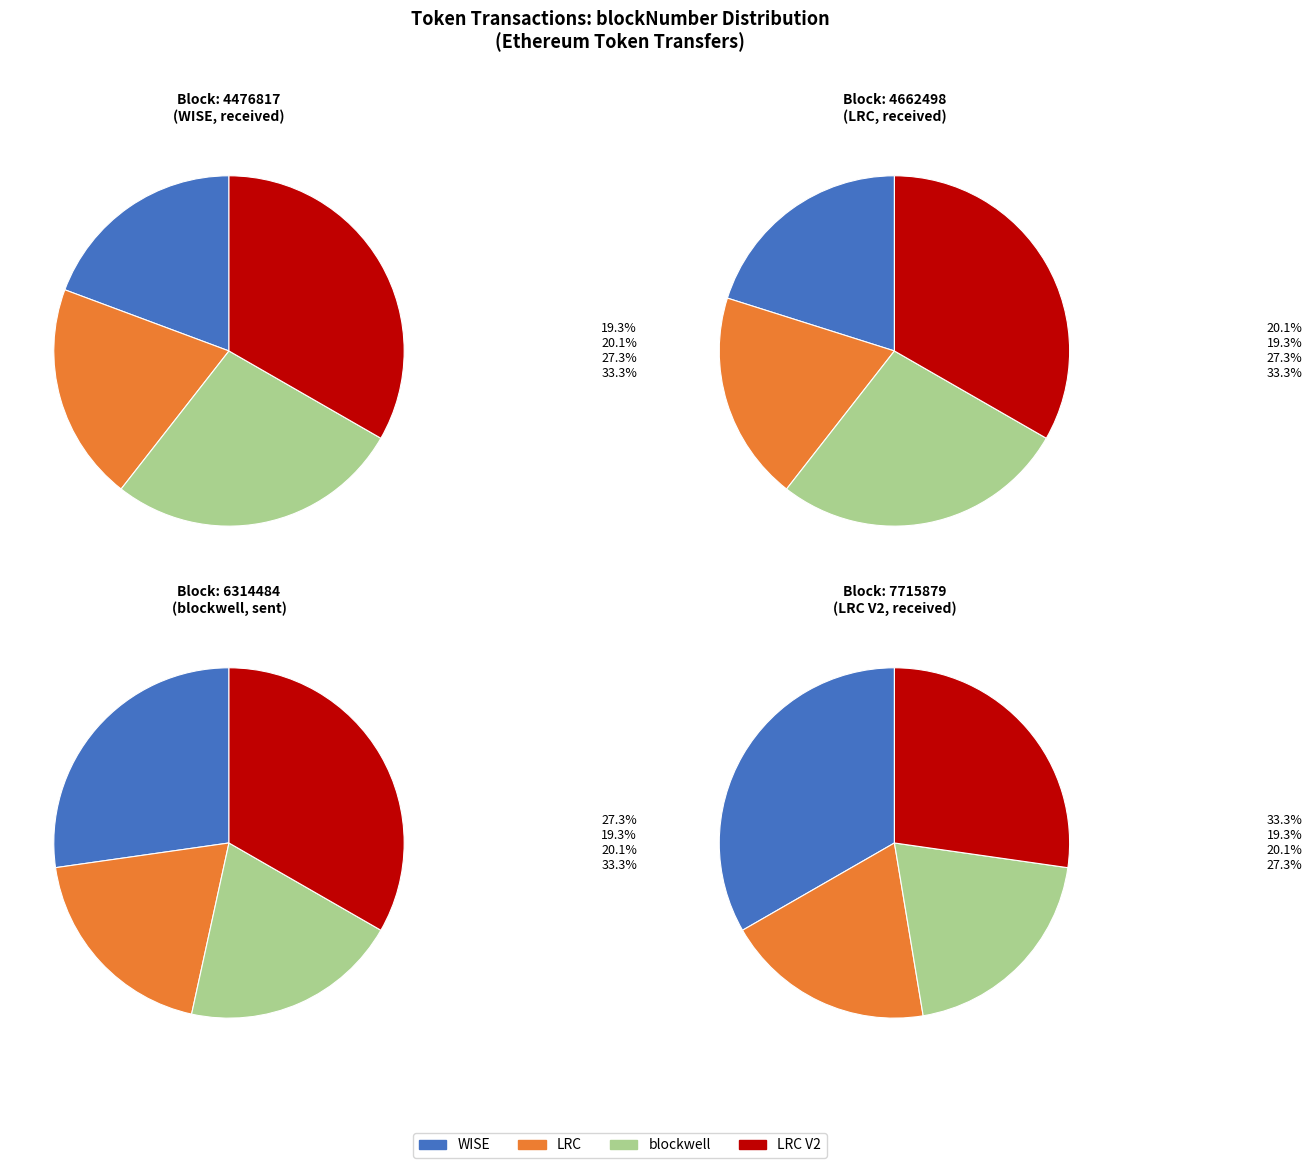

True or false: WisePlat Token (row 0) accounts for 29% of the total.

False